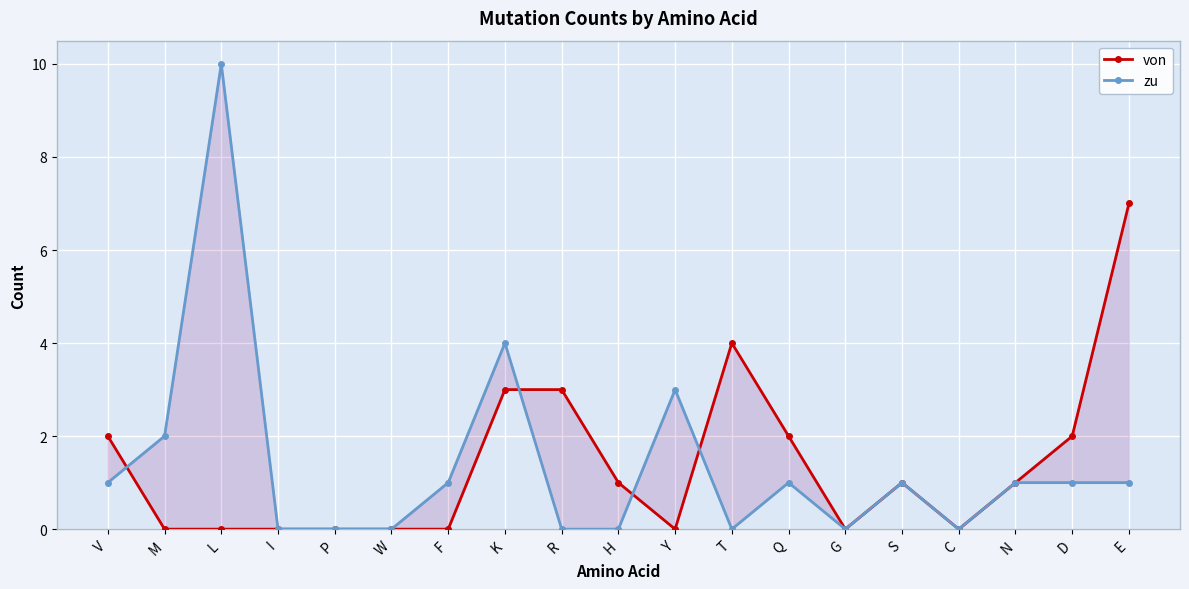

What is the difference between the second highest and second lowest values in the von series?

4